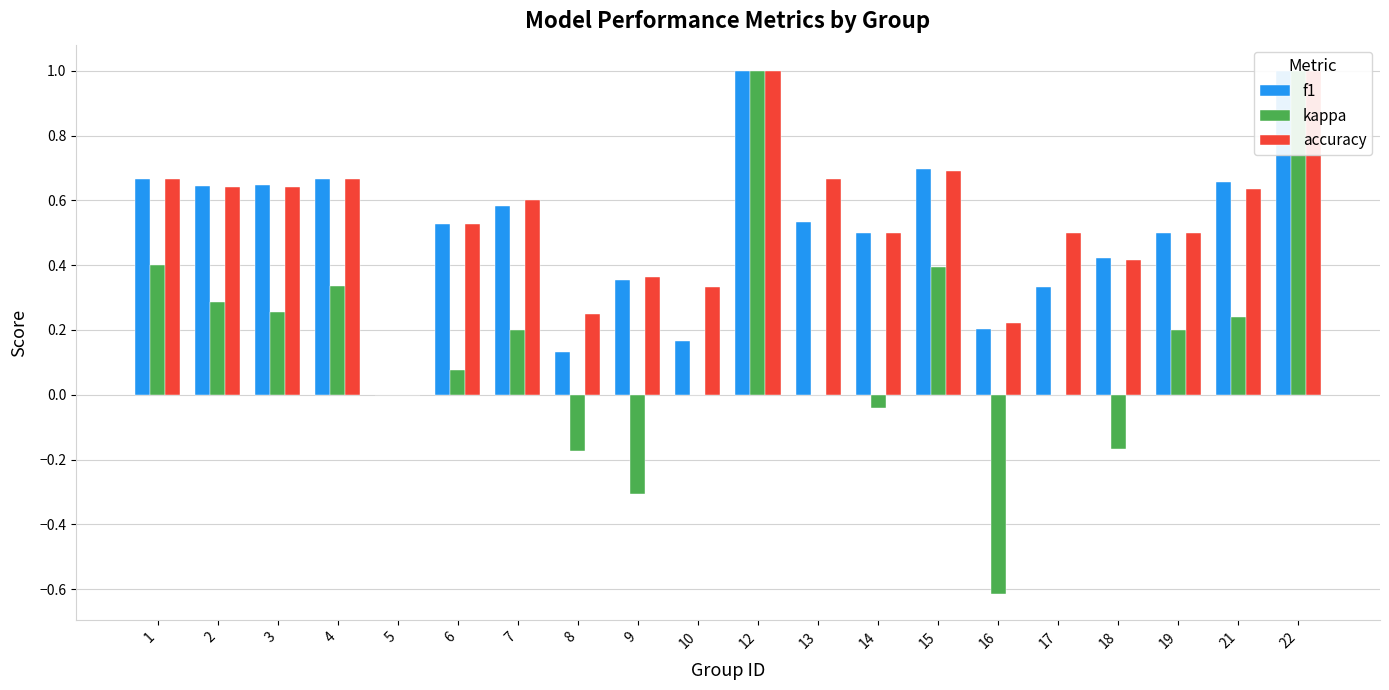

How many accuracy values are between 0 and 1?

20